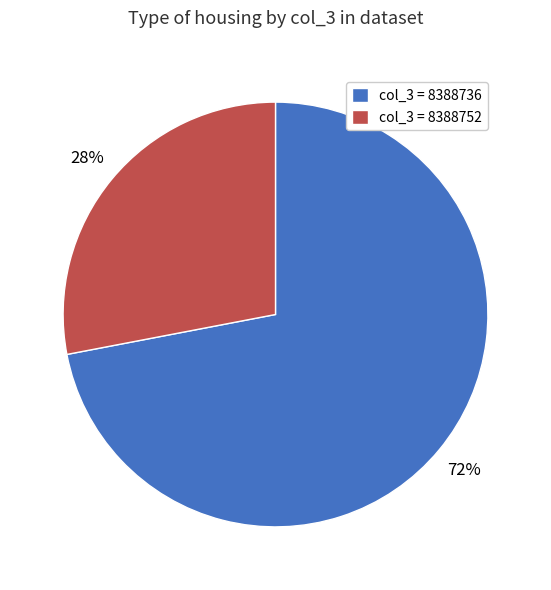

Does any single category account for the majority?

Yes